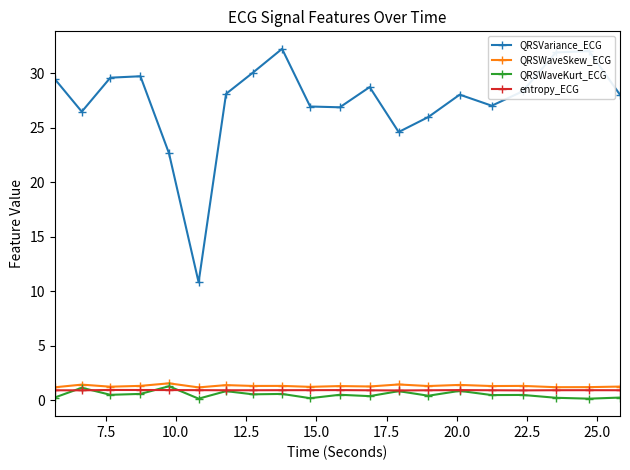

What is the value of the QRSVariance_ECG point at the 17th from the left?

28.3